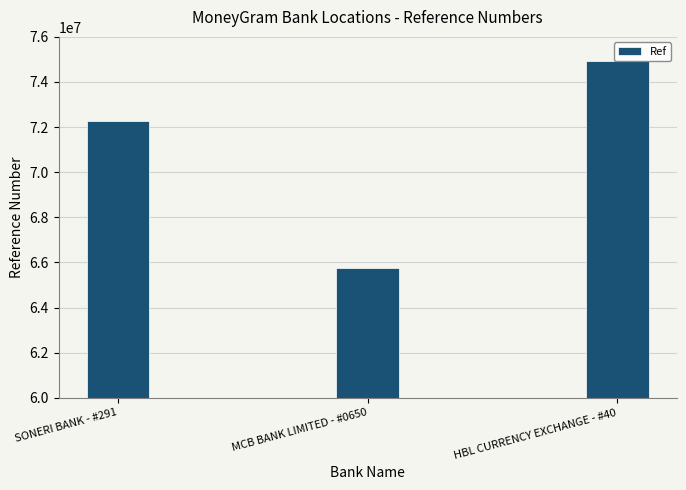

What is the label of the 1st bar from the right?

HBL CURRENCY EXCHANGE - #40